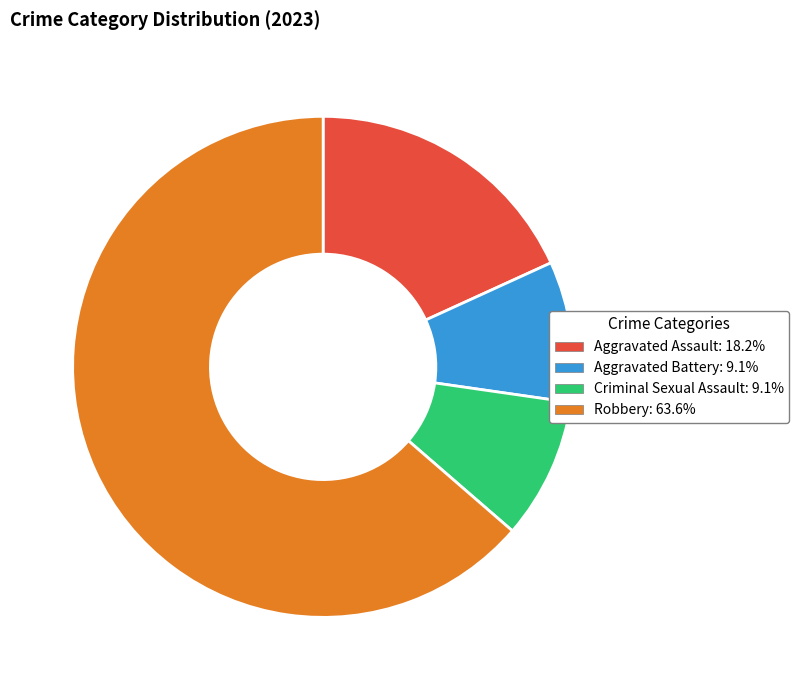

Do Aggravated Battery: 9.1% and Robbery: 63.6% together represent more than half of the pie?

Yes